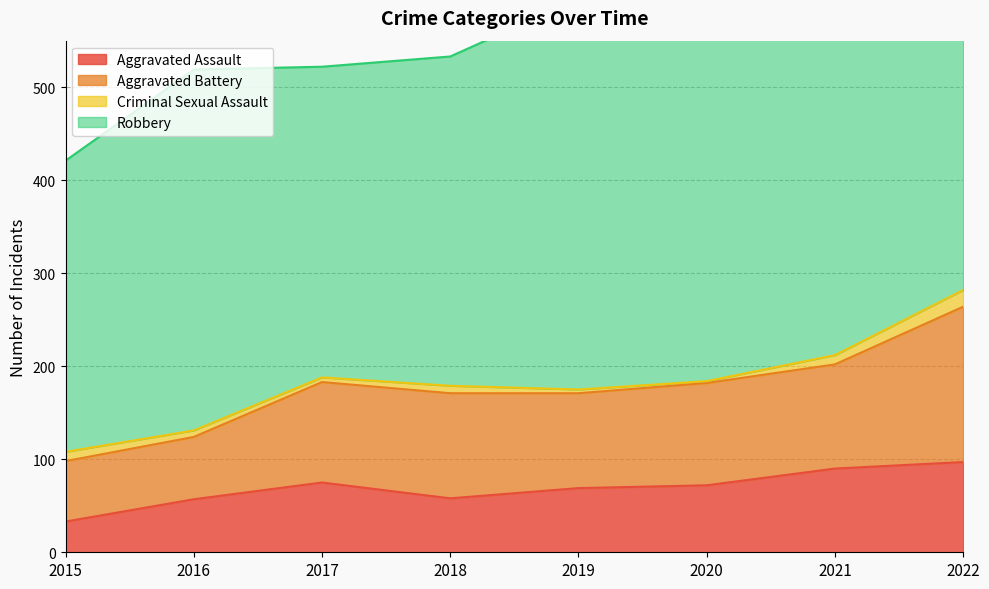

What is the difference between the highest and lowest values at 2017?

329